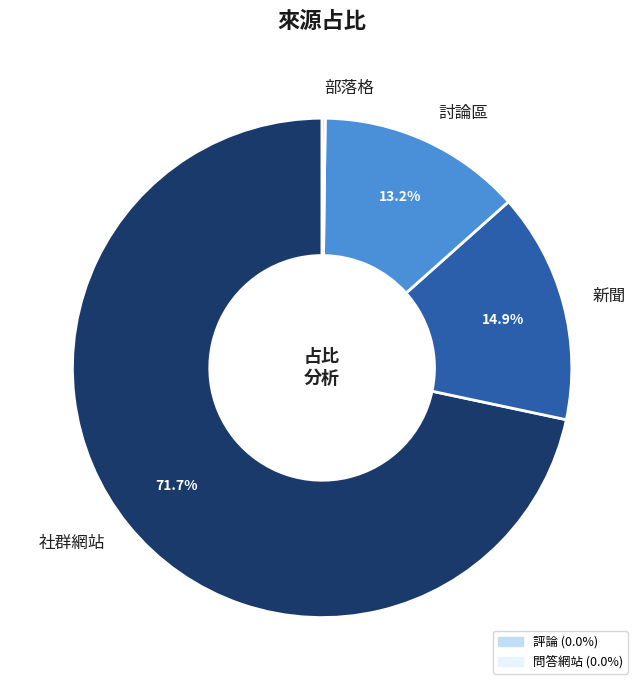

What percentage is NOT represented by 討論區?

86.8%